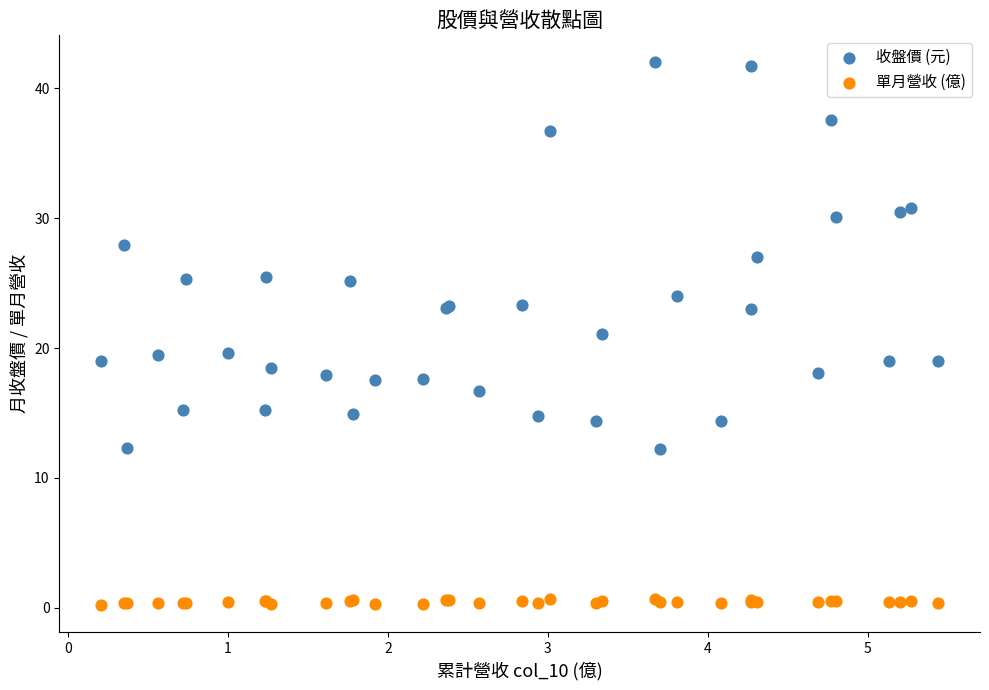

Which series contains the lowest Y value?

單月營收 (億)